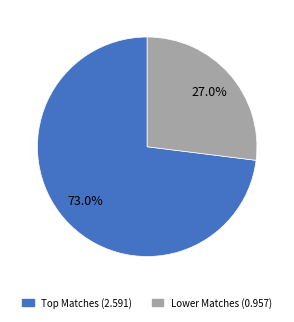

Does any single category account for the majority?

Yes